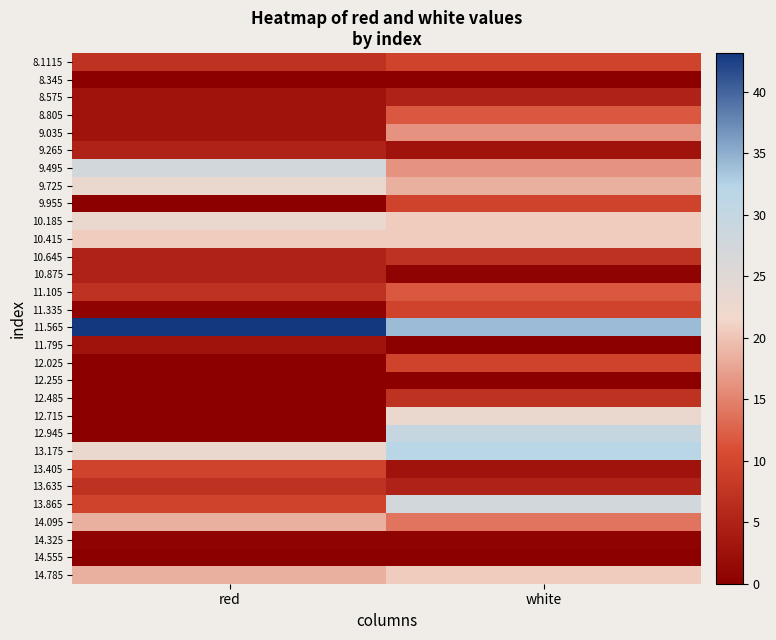

Which has a higher value, red or white?

white